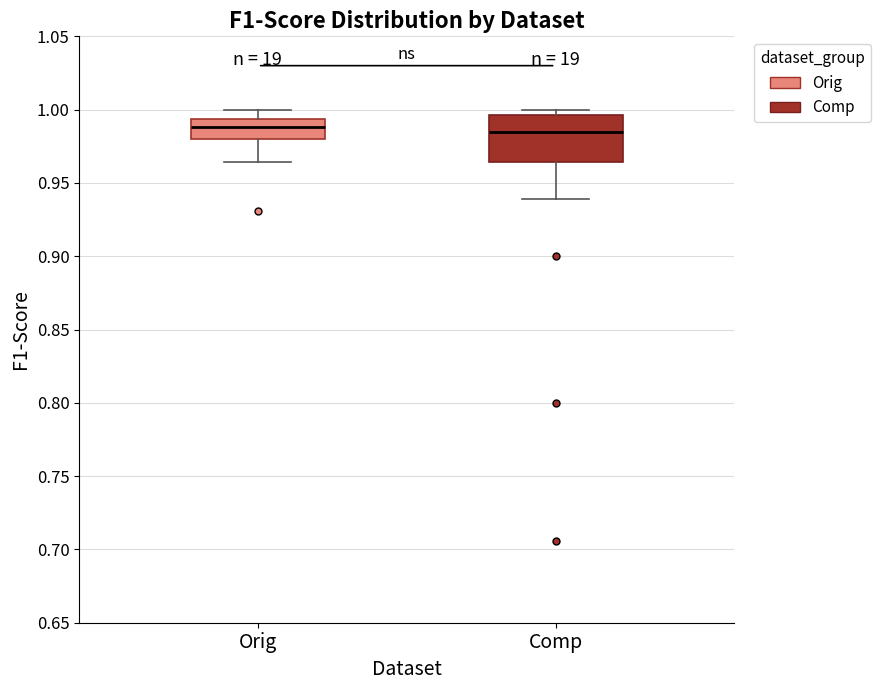

Reading left to right, transcribe this box plot: for each box, give where its median line is, the range the box spans, and where its two whiskers end, as read against the y-axis. The values are not printed on the chart, so give them approximately, as read against the axis.

Orig: median 0.990, box 0.980 to 0.995, whiskers 0.965 to 1.000
Comp: median 0.985, box 0.965 to 0.995, whiskers 0.940 to 1.000